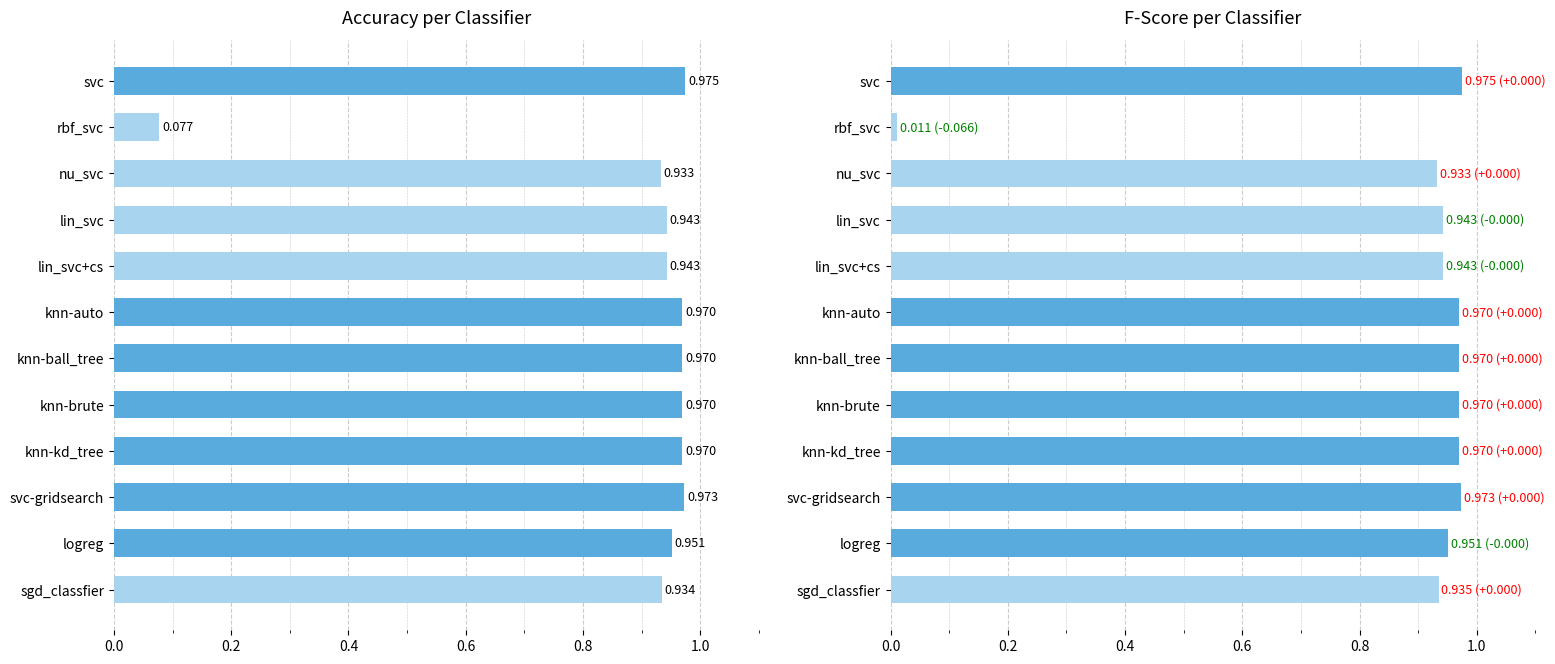

Reading left to right, transcribe all the data shown in this chart.

Accuracy per Classifier: 1.0	0.1	0.9	0.9	0.9	1.0	1.0	1.0	1.0	1.0	1.0	0.9
F-Score per Classifier: 1.0	0.0	0.9	0.9	0.9	1.0	1.0	1.0	1.0	1.0	1.0	0.9